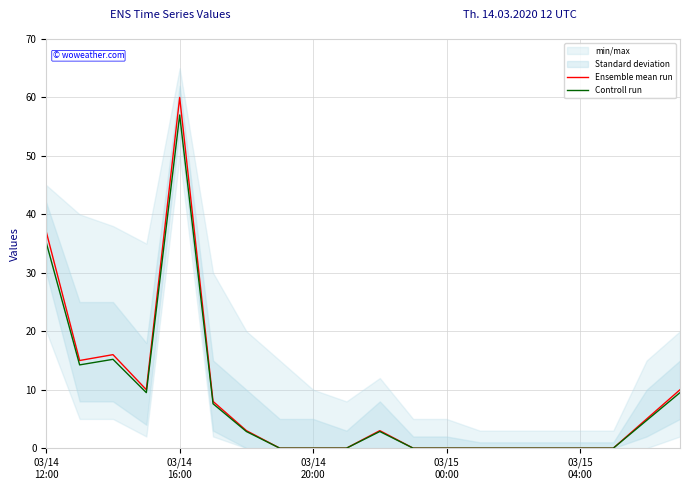

Reading left to right, extract all data points from this chart.

Ensemble mean run: 37.0	15.0	16.0	10.0	60.0	8.0	3.0	0.0	0.0	0.0	3.0	0.0	0.0	0.0	0.0	0.0	0.0	0.0	5.0	10.0
Controll run: 35.1	14.2	15.2	9.5	57.0	7.6	2.8	0.0	0.0	0.0	2.8	0.0	0.0	0.0	0.0	0.0	0.0	0.0	4.8	9.5